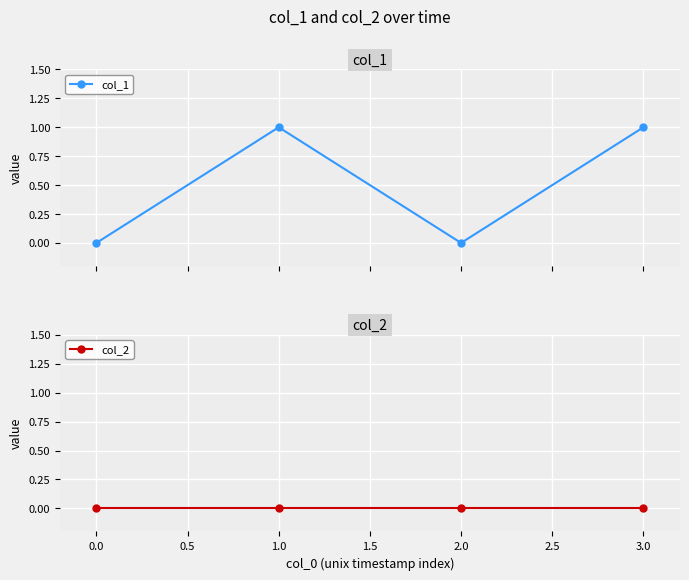

How many lines are shown in the chart?

2